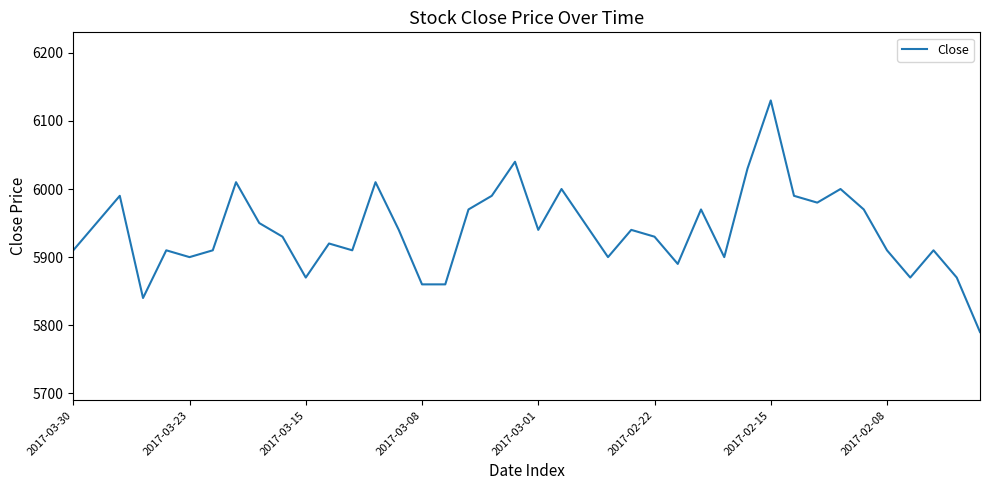

What is the difference between the maximum and minimum values?

340